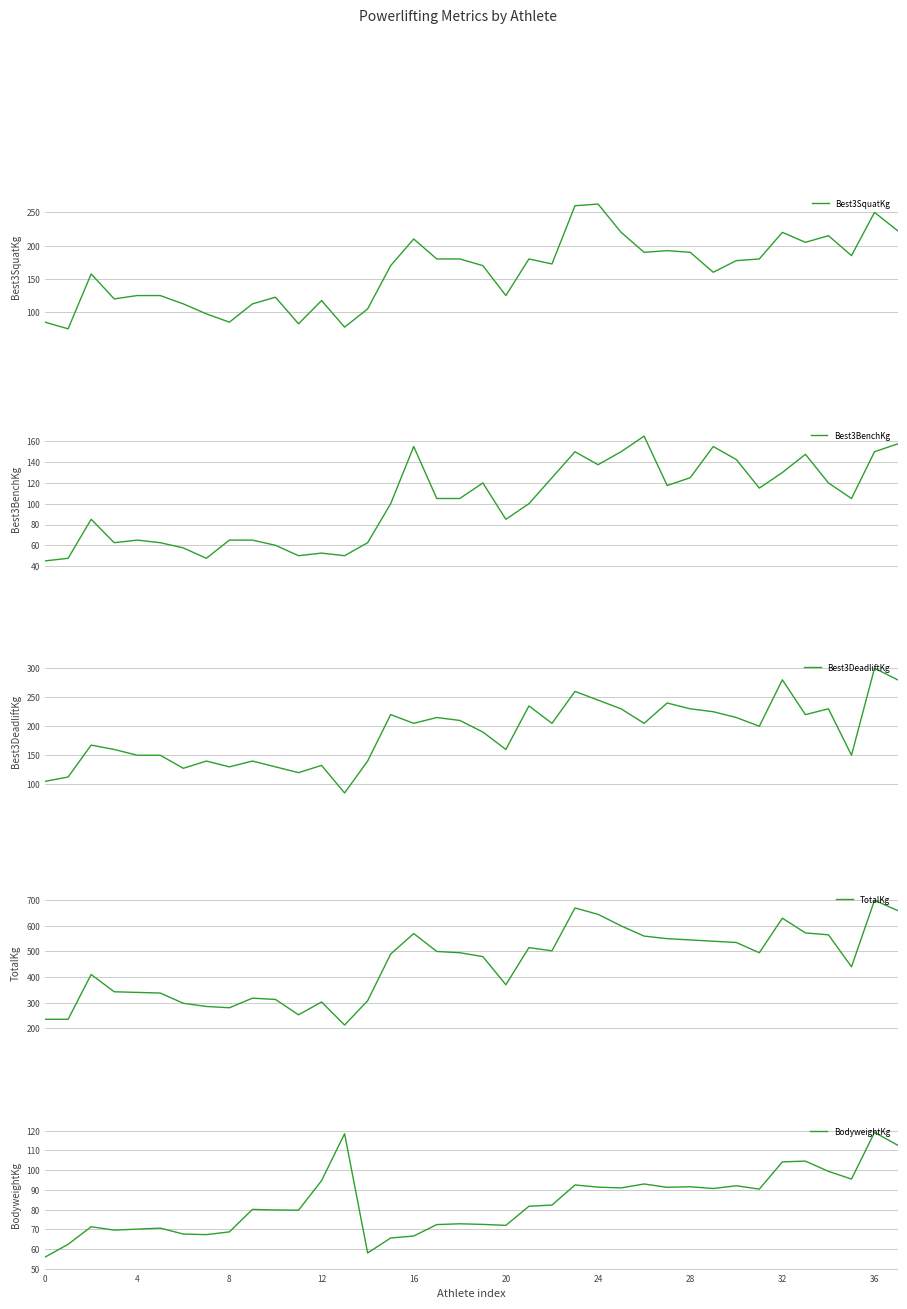

True or false: BodyweightKg has a value of 72.8 at 18.

True